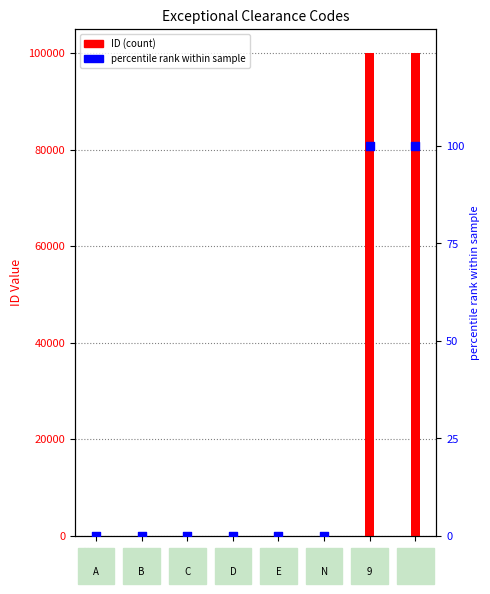

At how many categories does at least one series exceed 6131?

2